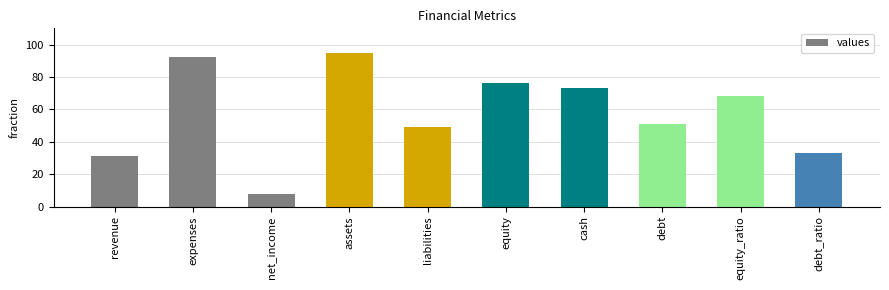

Is it true that the value at net_income is 8?

True